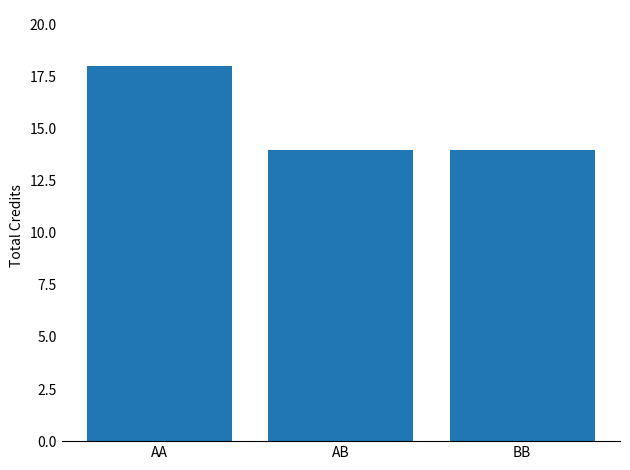

What is the label of the 3rd bar from the left?

BB